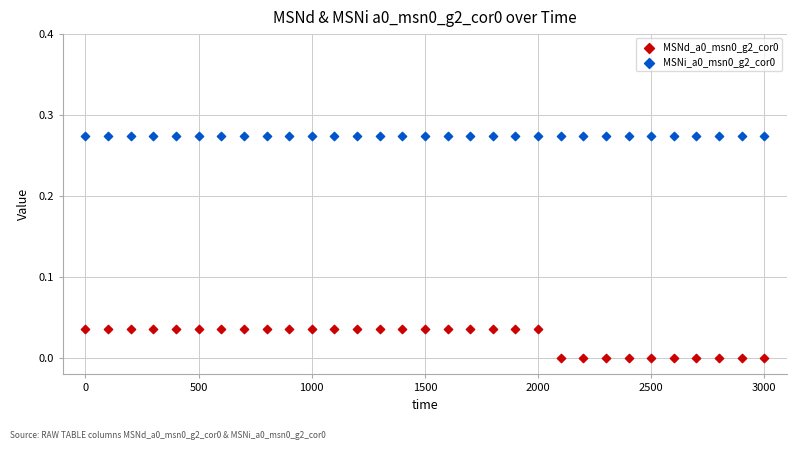

Count the number of points in this scatter plot.

62